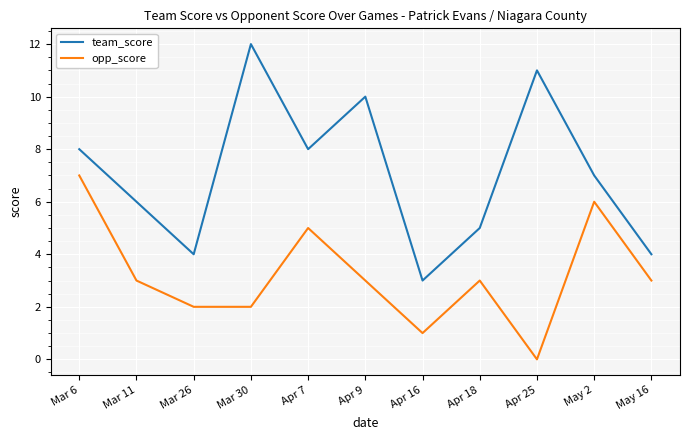

What is the total value across all series at May 16?

7